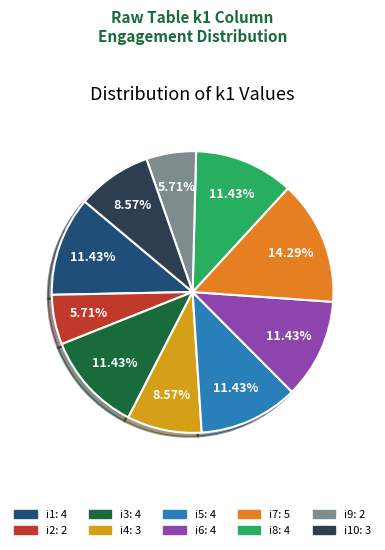

Does any single category account for the majority?

No